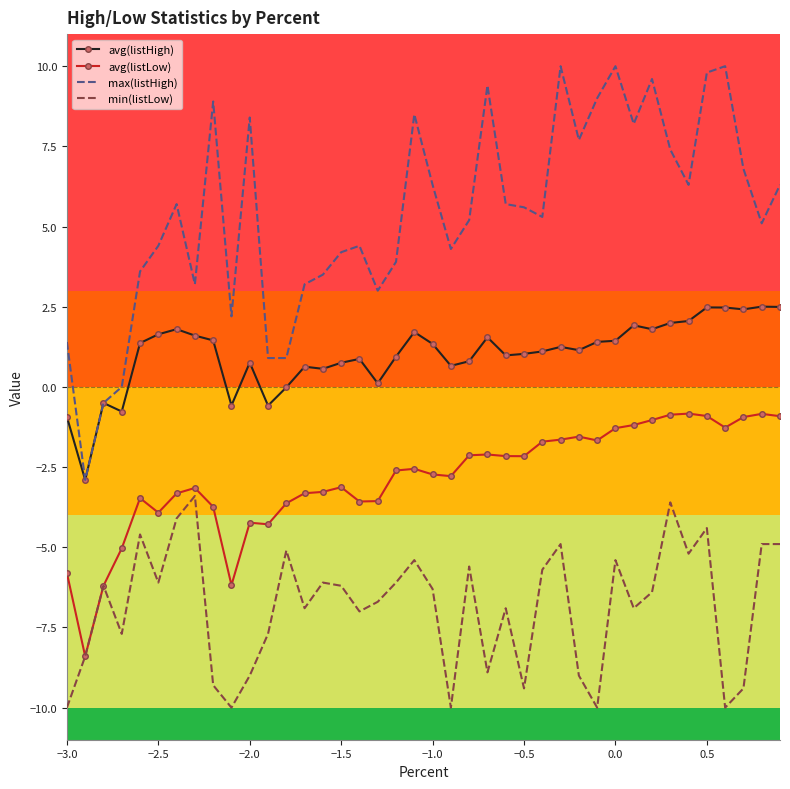

True or false: max(listHigh) and avg(listLow) intersect in this chart.

False